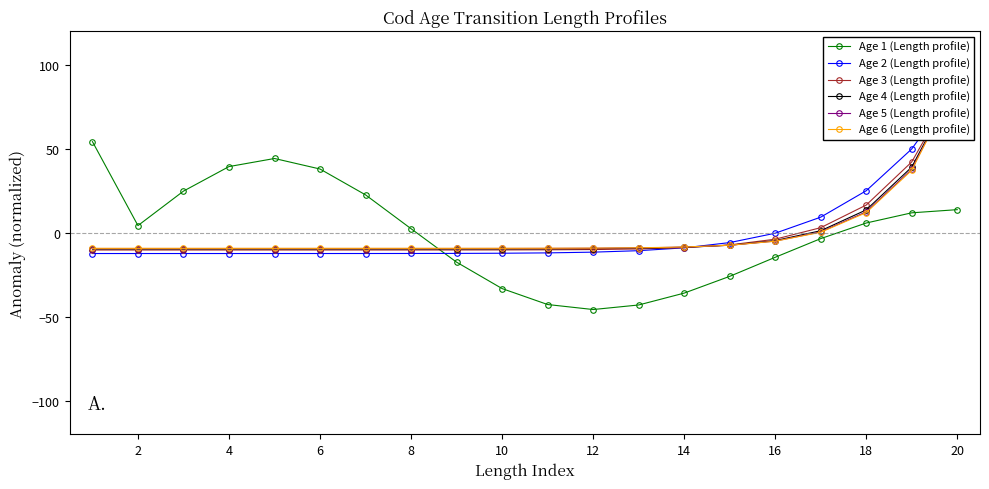

What is the lowest value of the Age 1 (Length profile) series?

-45.7